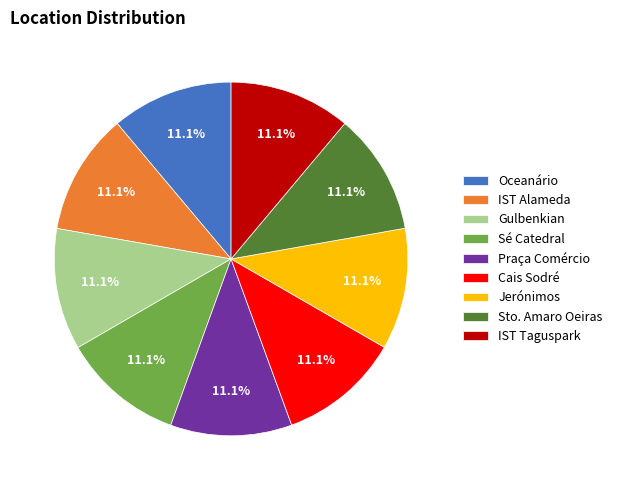

To the nearest percent, what portion does Sto. Amaro Oeiras represent?

11%